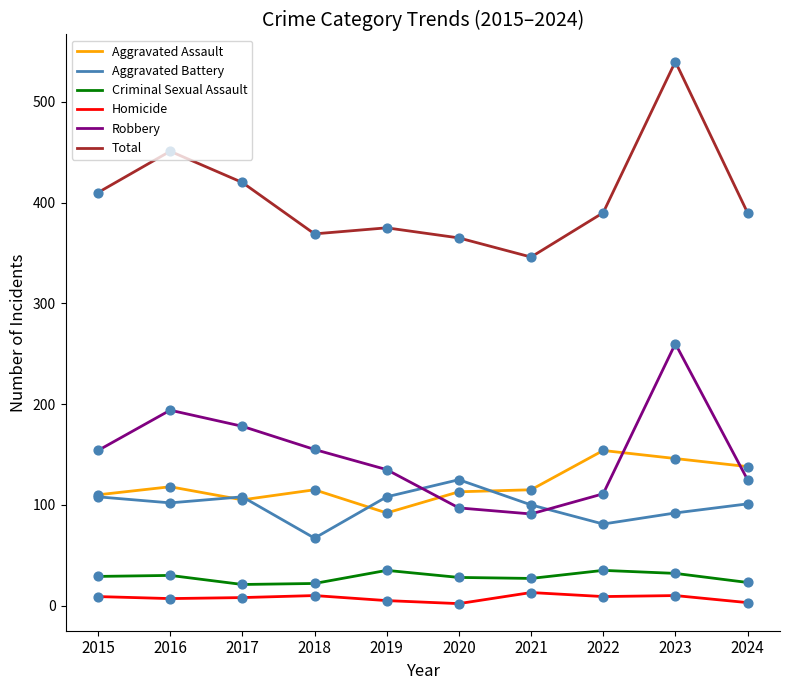

Is the value of Robbery at 2018 greater than the value of Aggravated Battery at 2018?

Yes